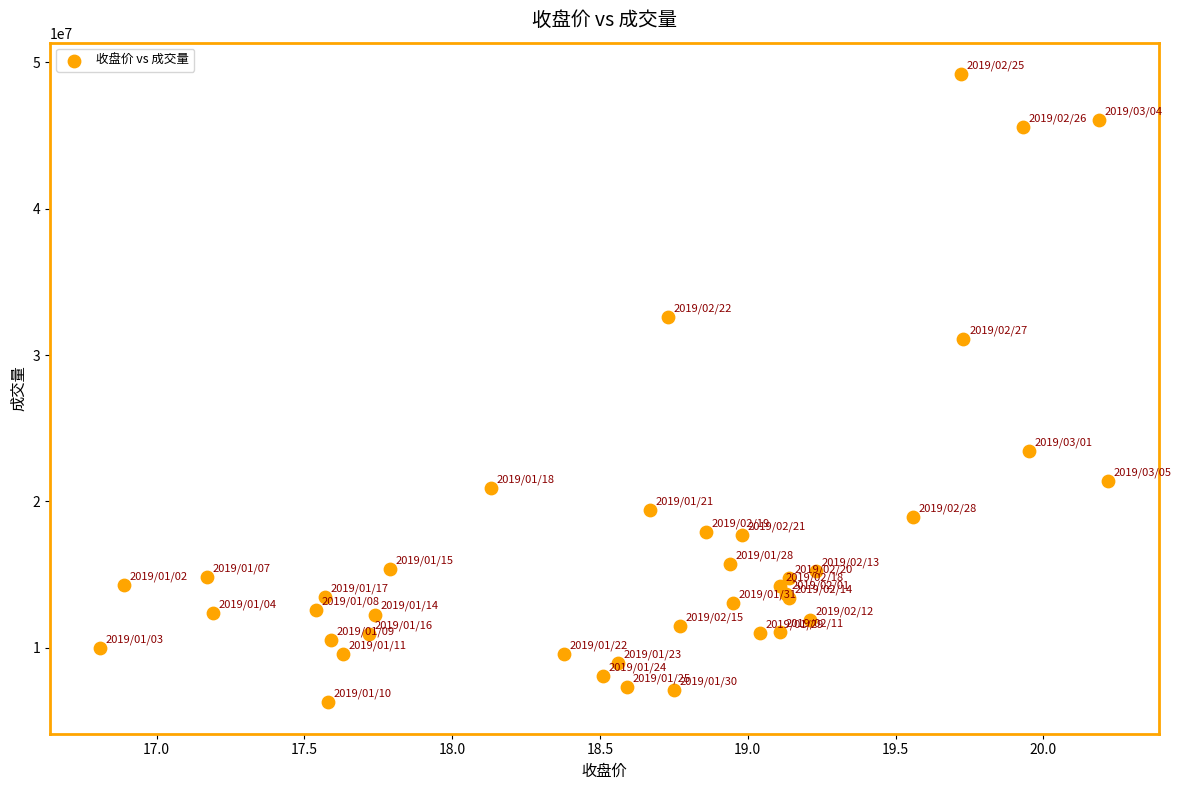

What Y value in the scatter plot is closest to 27738450?

31085054